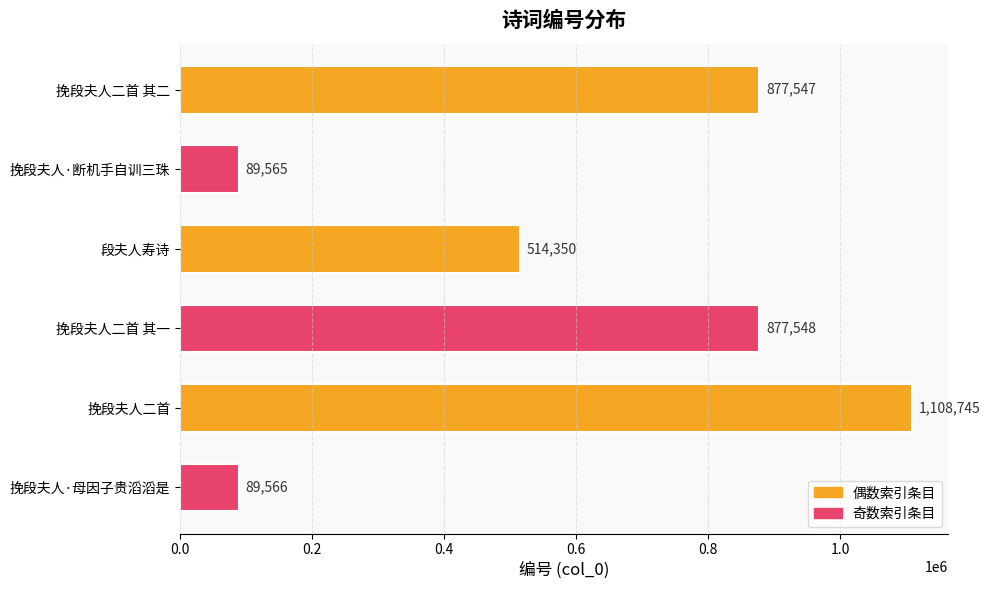

Reading top to bottom, what are all the values shown in this chart?

挽段夫人二首 其二=877547	挽段夫人·断机手自训三珠=89565	段夫人寿诗=514350	挽段夫人二首 其一=877548	挽段夫人二首=1108745	挽段夫人·母因子贵滔滔是=89566